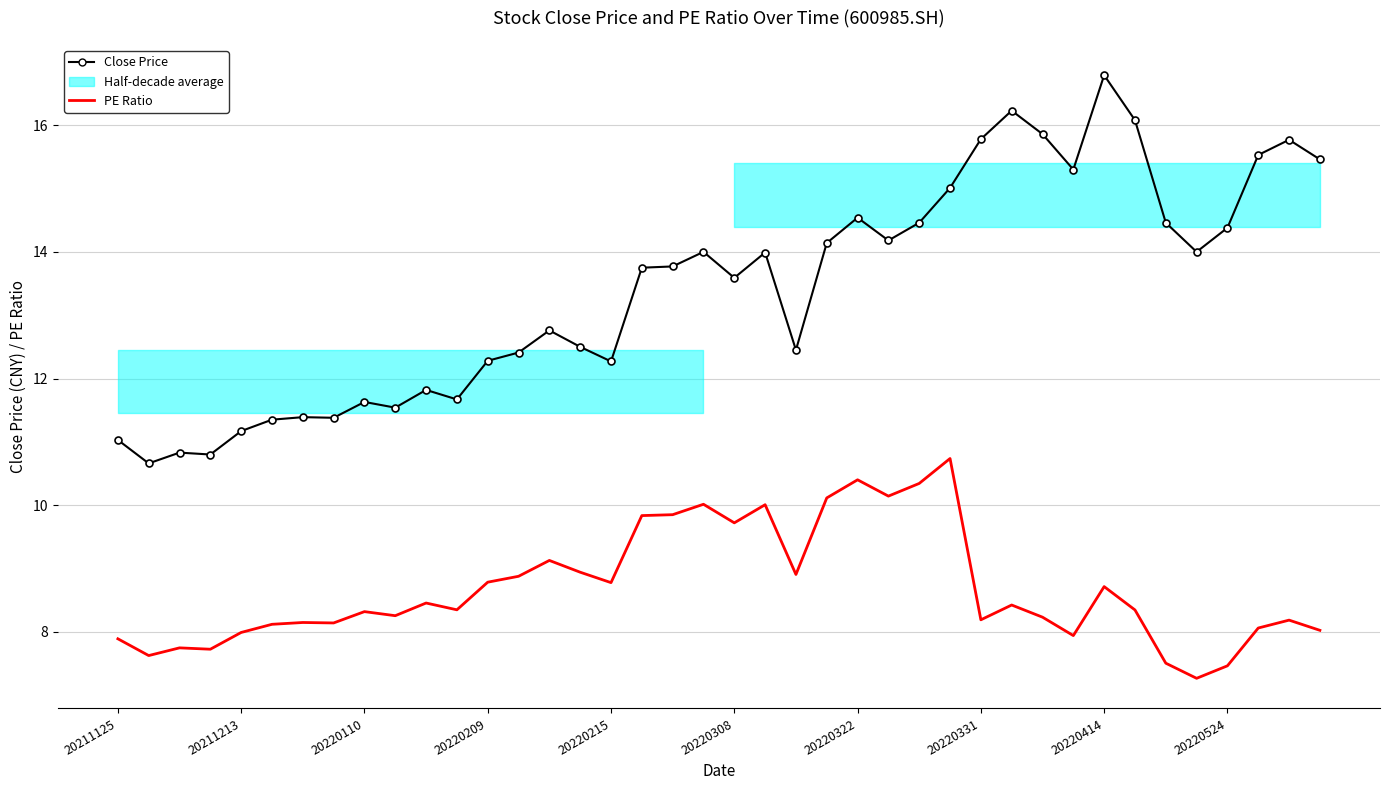

Is the value of PE Ratio at 37 greater than the value of Close Price at 12?

No